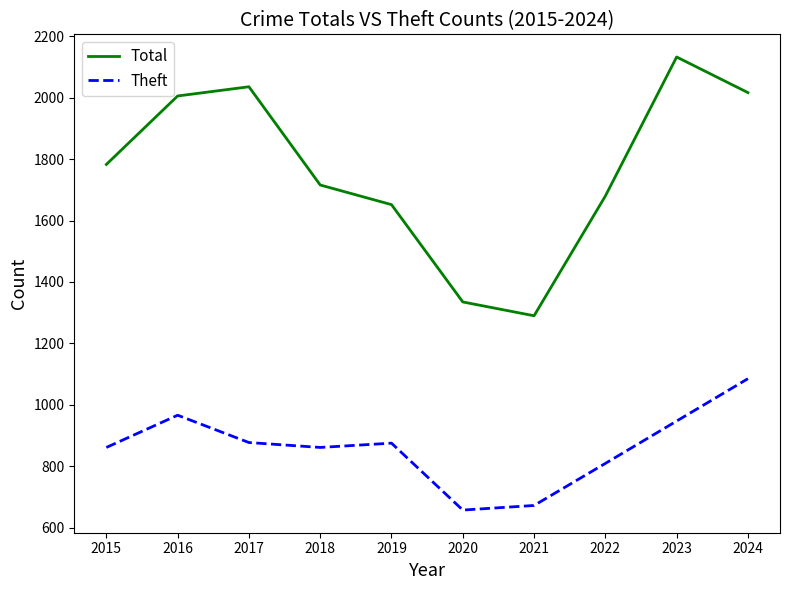

True or false: Total and Theft intersect in this chart.

False